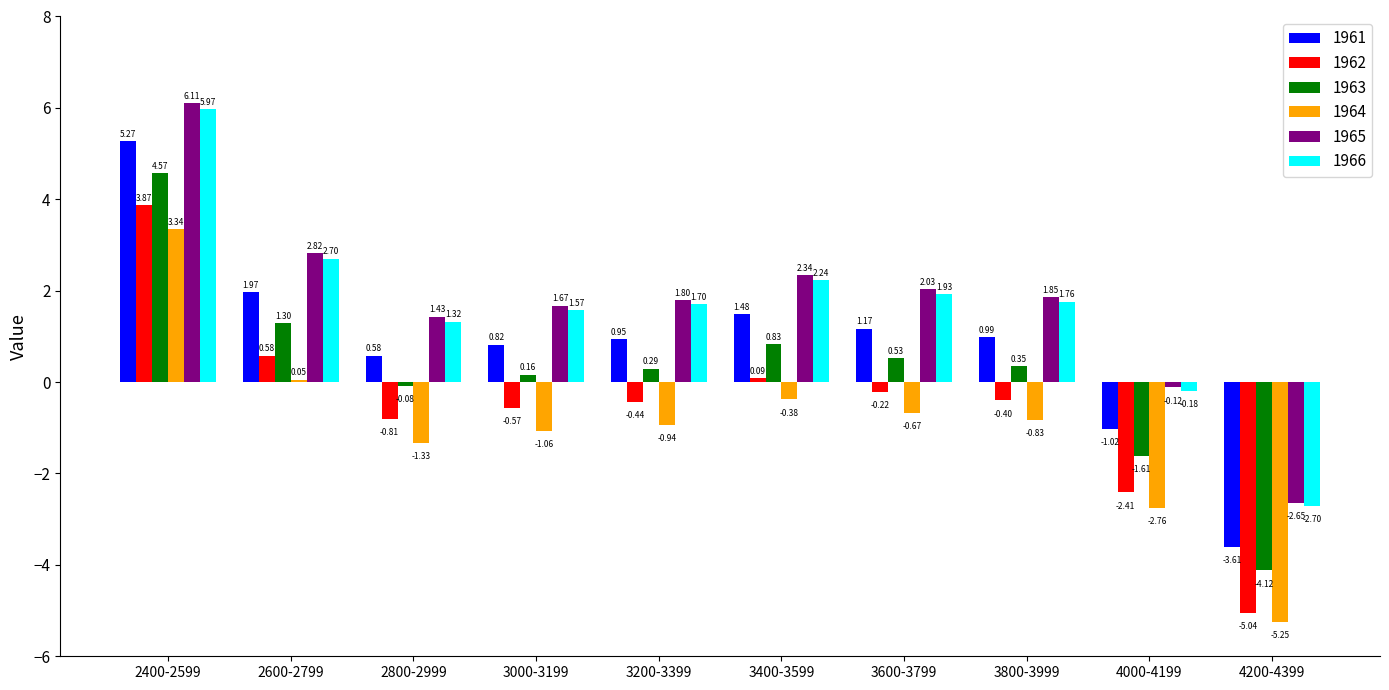

What is the sum of the 1963 values at 4200-4399 and 3800-3999?

-3.8